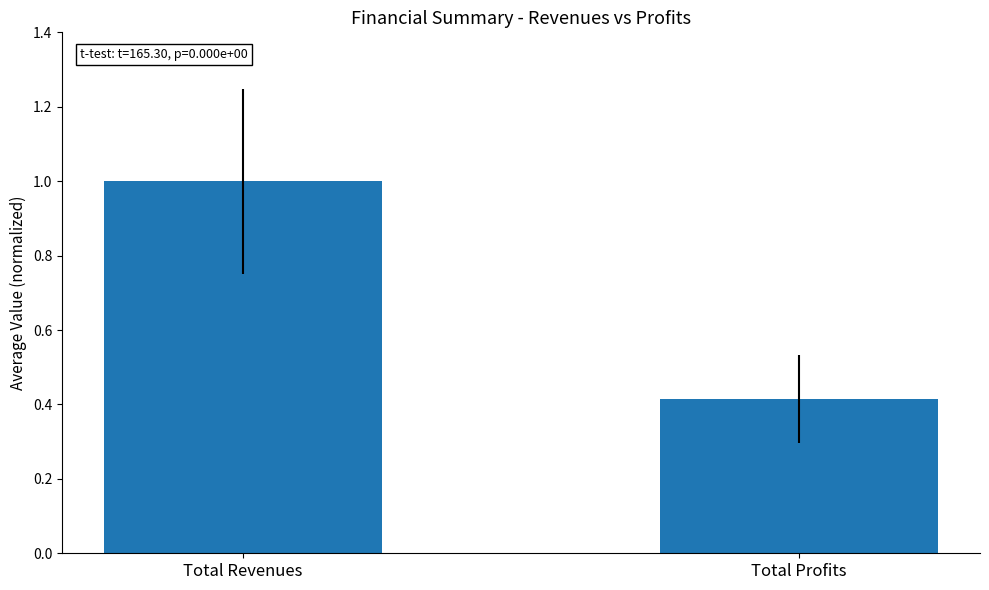

Is it true that the value at Total Revenues is 1.7?

False